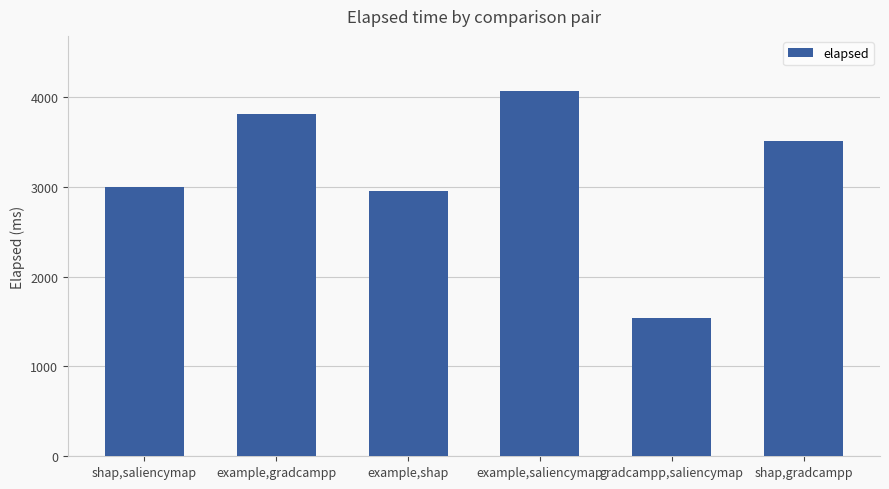

What is the difference between the maximum and second lowest values?

1111